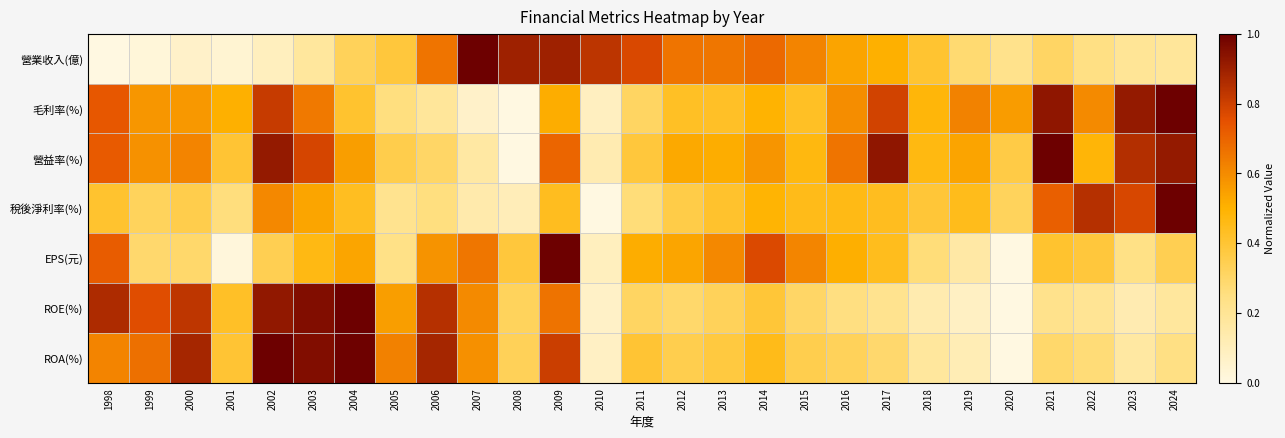

Which series changed the most between 2002 and 2015?

ROA(%)